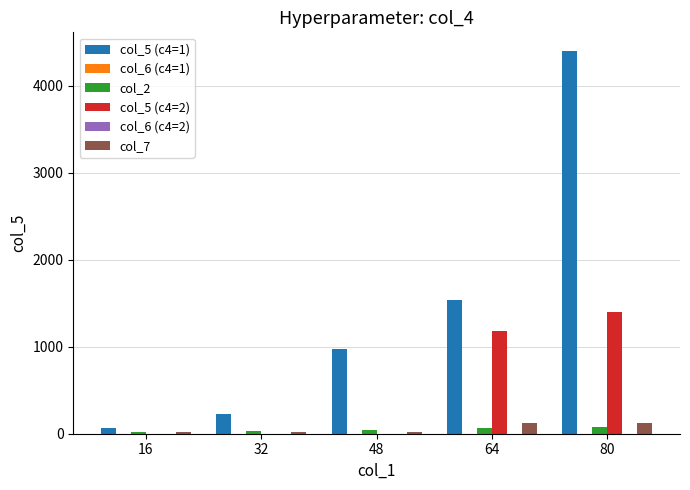

At which label does col_5 (c4=1) reach its peak?

80